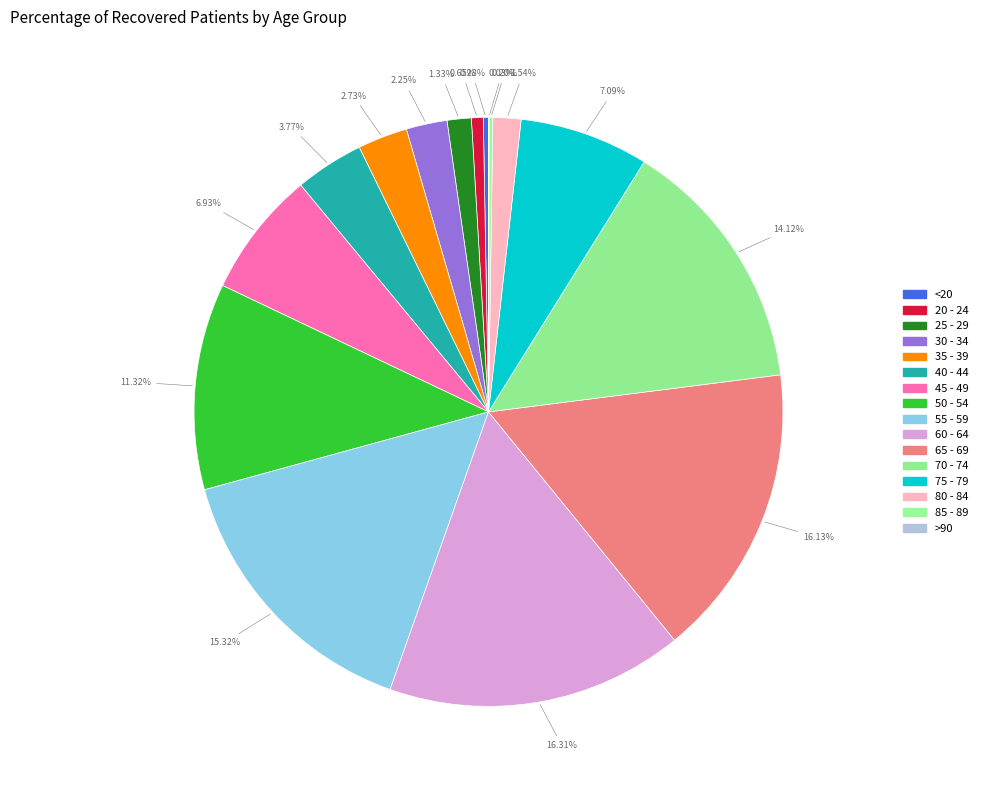

Rank the categories by value from lowest to highest.

>90, 85 - 89, <20, 20 - 24, 25 - 29, 80 - 84, 30 - 34, 35 - 39, 40 - 44, 45 - 49, 75 - 79, 50 - 54, 70 - 74, 55 - 59, 65 - 69, 60 - 64